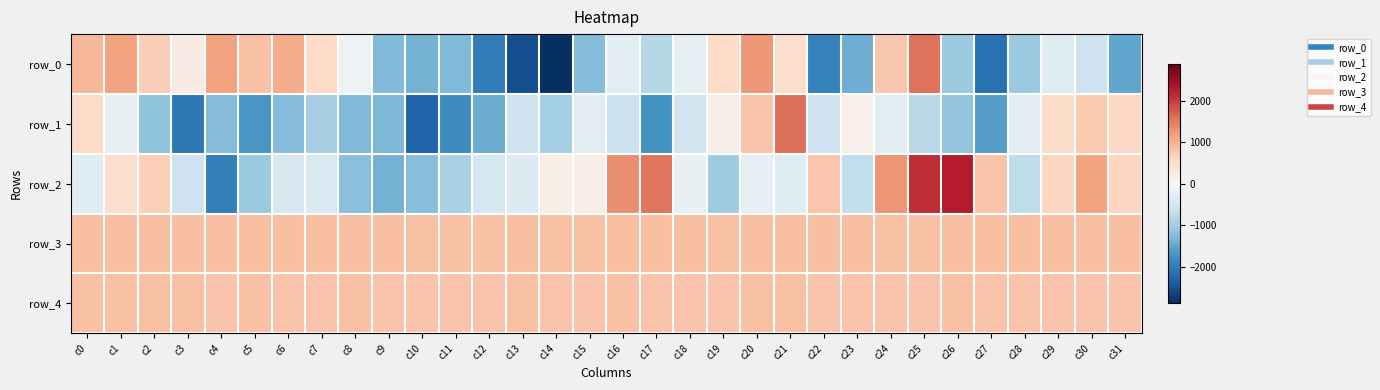

Where is row_4 nearest to the value 829?

c24